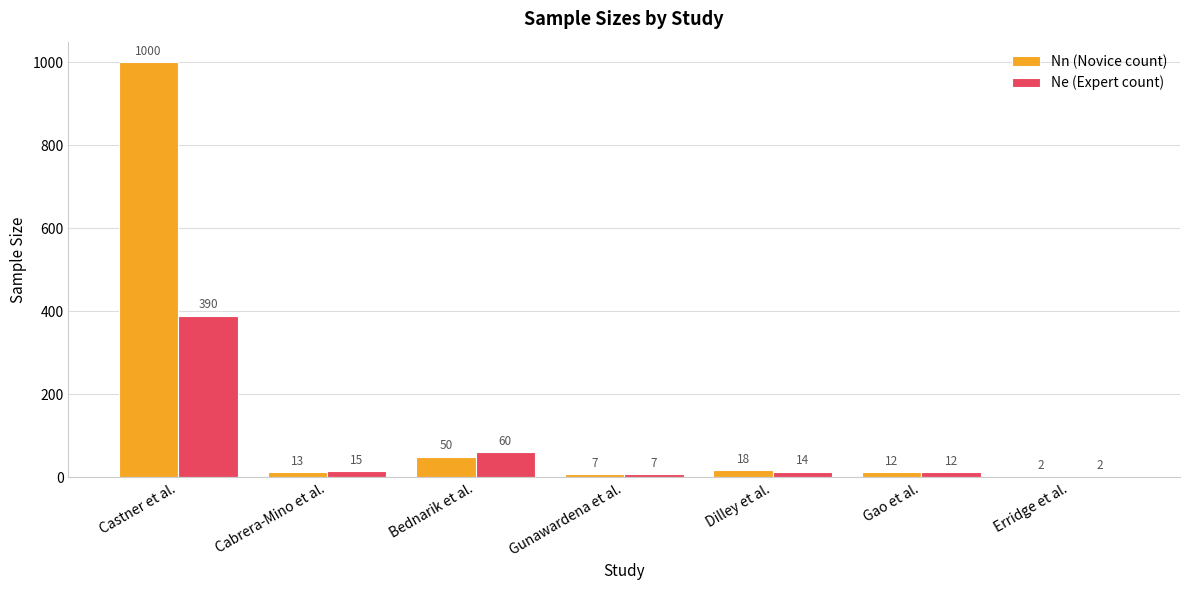

Which category has the highest value in the Nn (Novice count) series?

Castner et al.